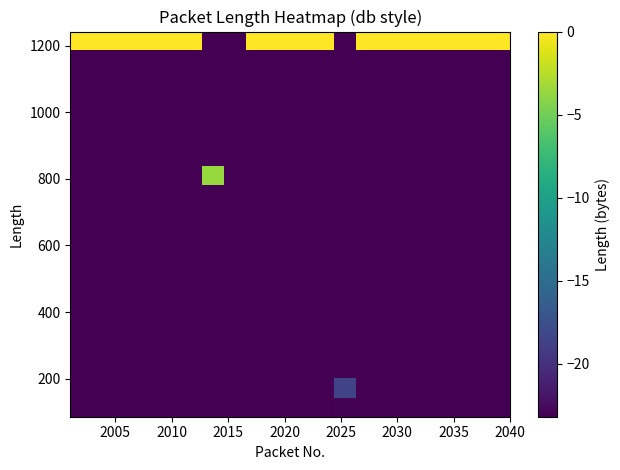

What is the smallest value displayed?

-23.2